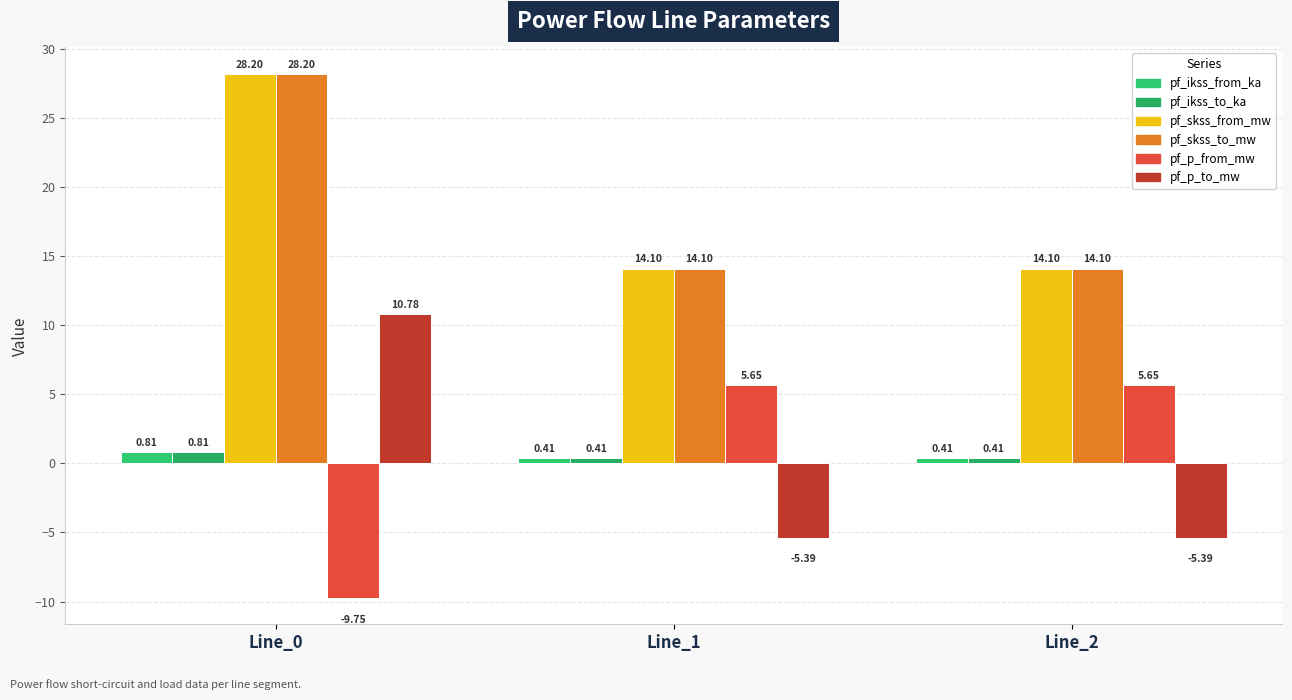

The pf_p_from_mw series shows 5.6 at Line_1. True or false?

True